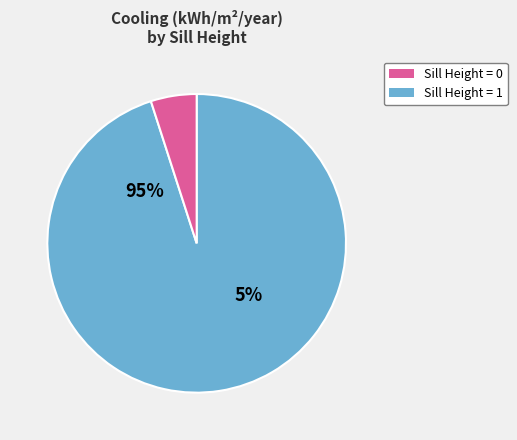

True or false: 28 accounts for 1% of the total.

False